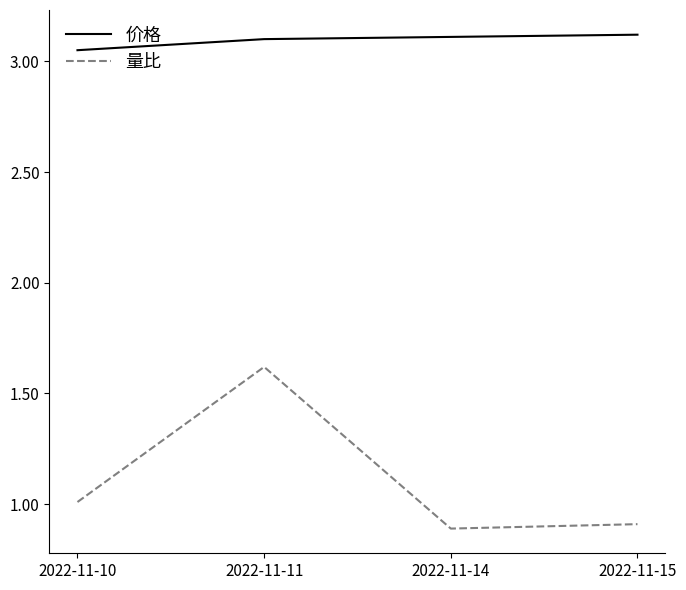

True or false: 量比 and 价格 cross at least once.

False